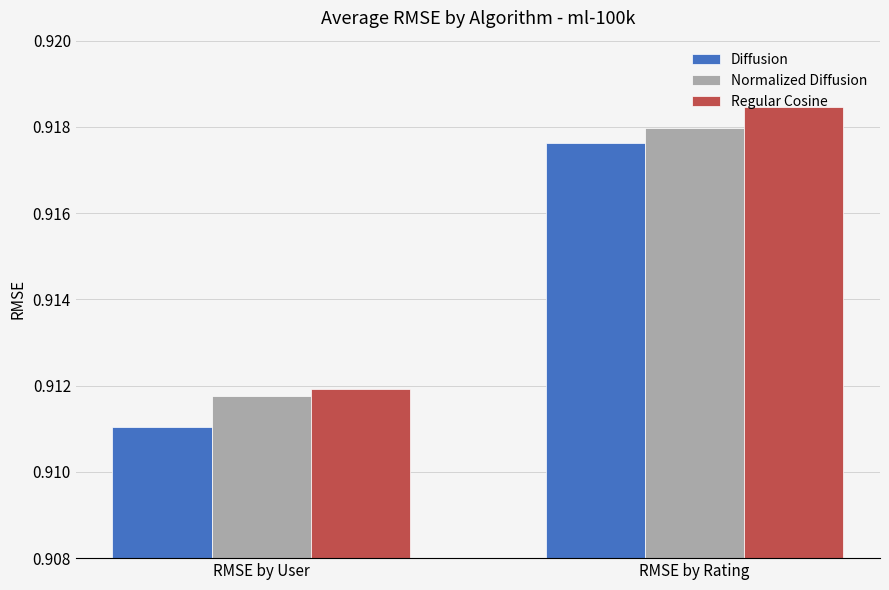

What is the total value across all series at RMSE by User?

2.7